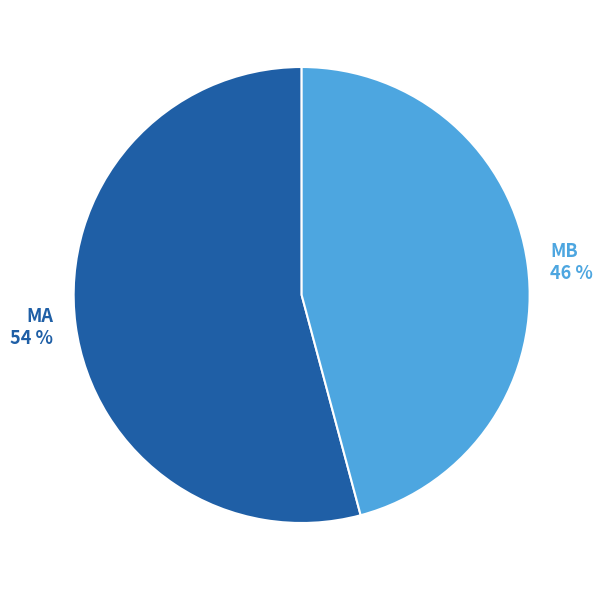

To the nearest percent, what is the average slice percentage?

50%